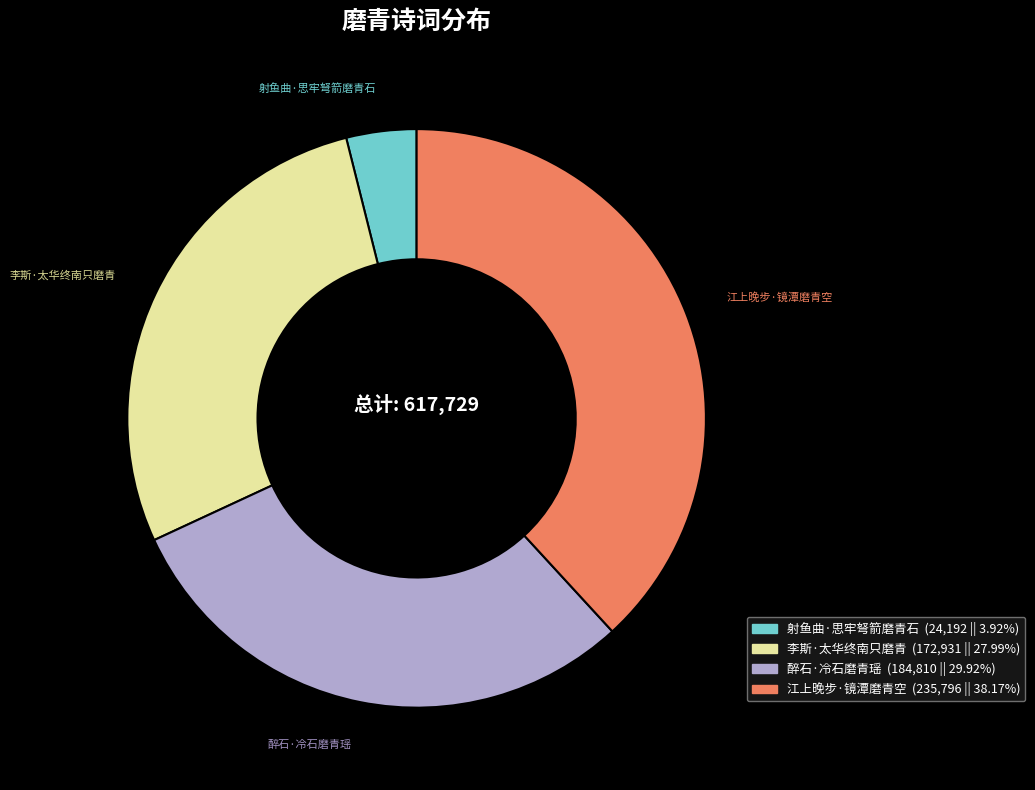

Which category has the smallest portion of the pie?

射鱼曲·思牢弩箭磨青石